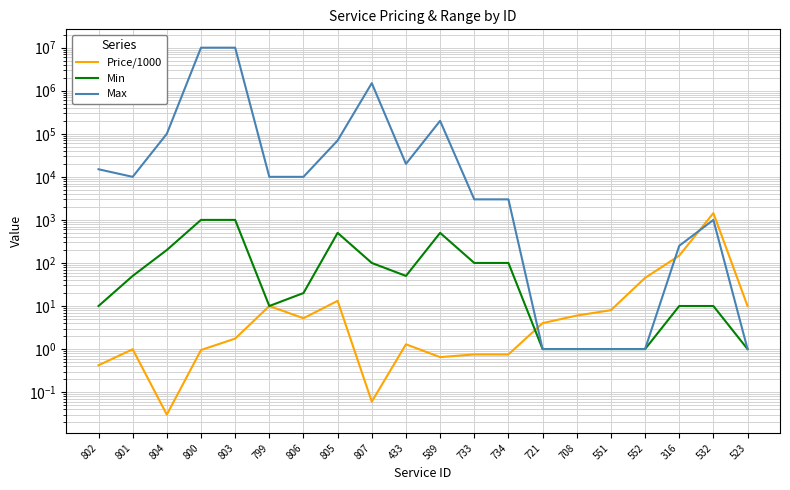

How many interior local valleys does the Min series have?

2